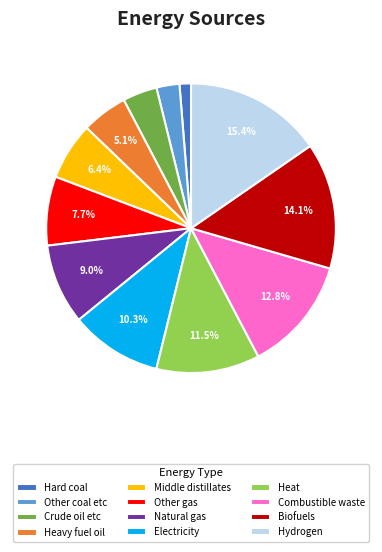

Count the number of slices in the pie.

12